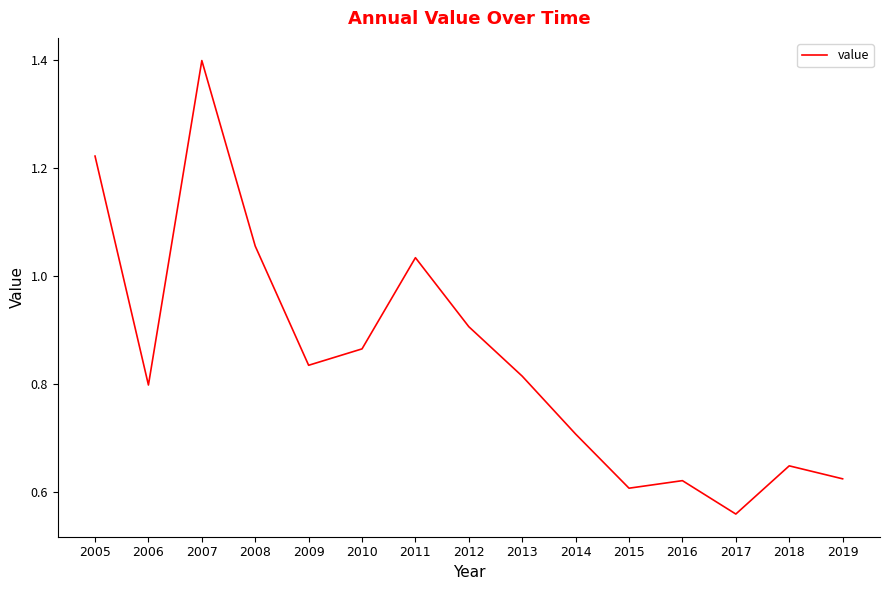

Where is the data nearest to the value 0?

2017